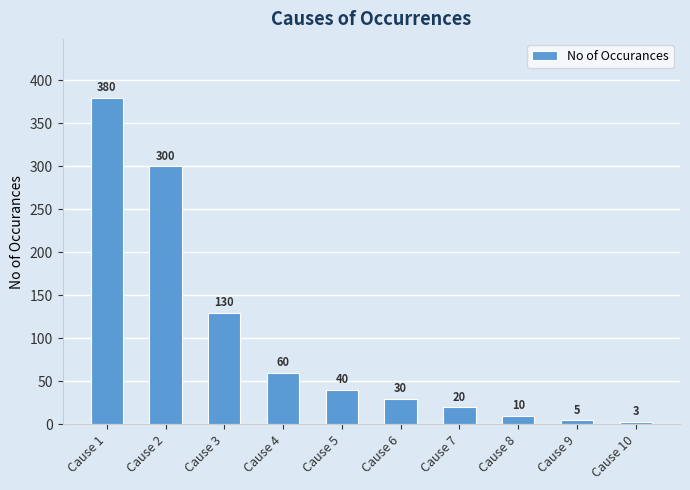

At which label is the value closest to 191?

Cause 3